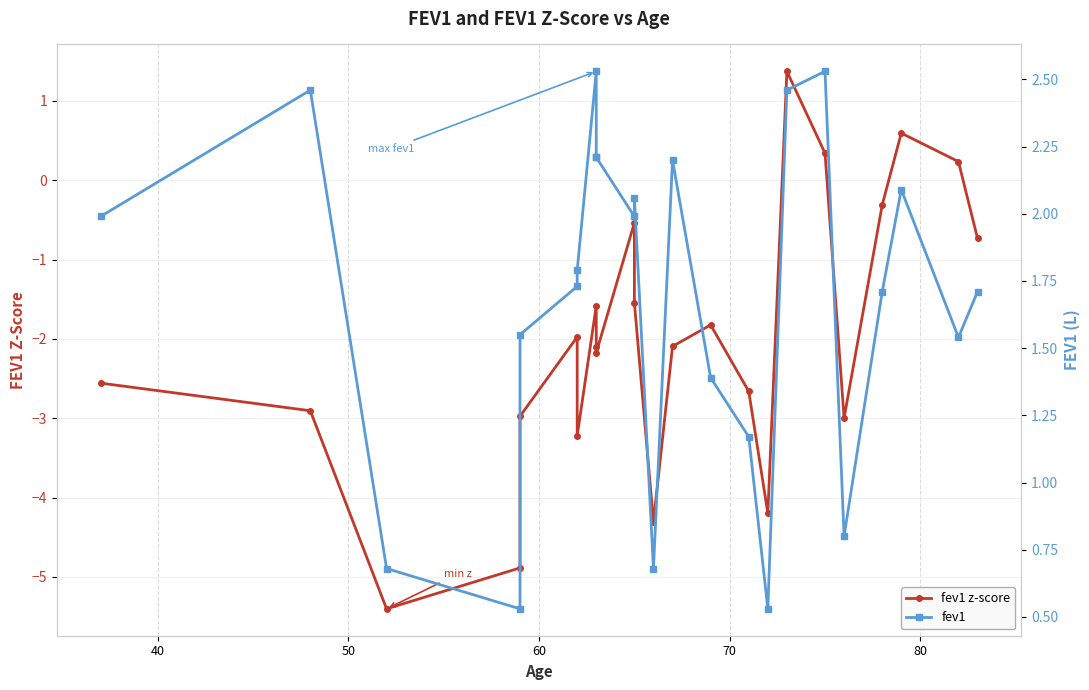

What is the average value of the fev1 series?

1.7